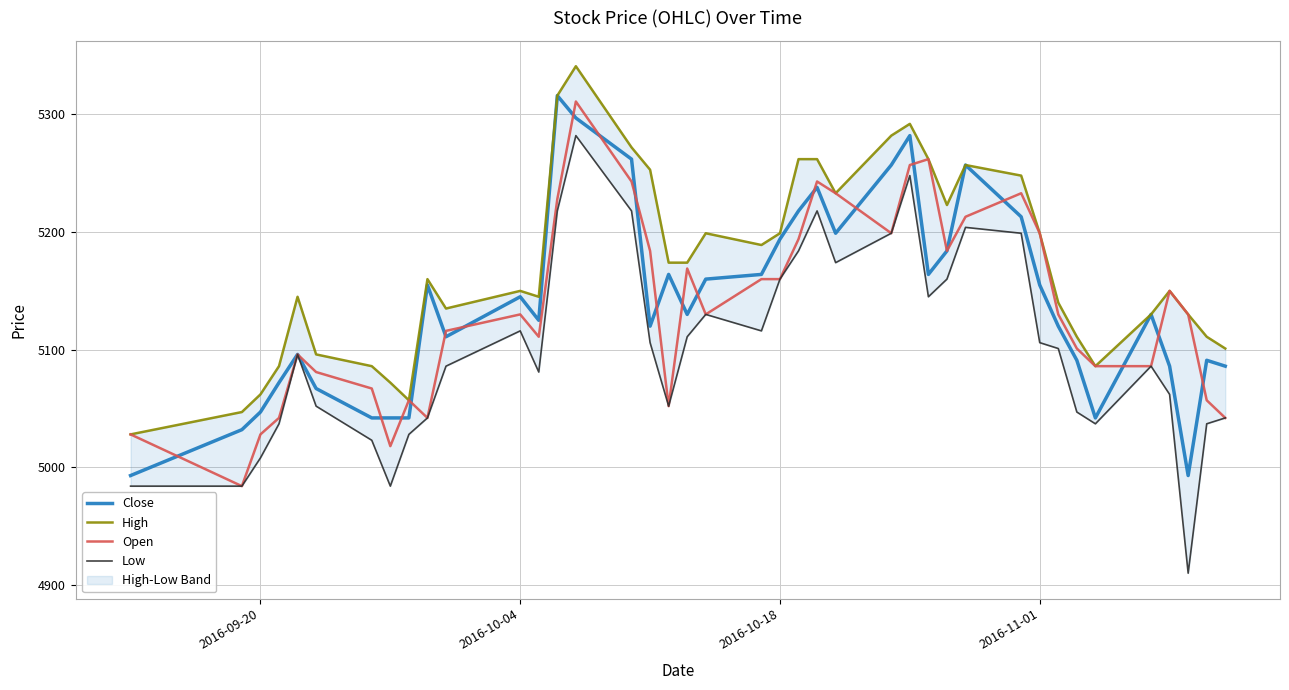

True or false: Open has a value of 5028 at 2016-09-20.

True